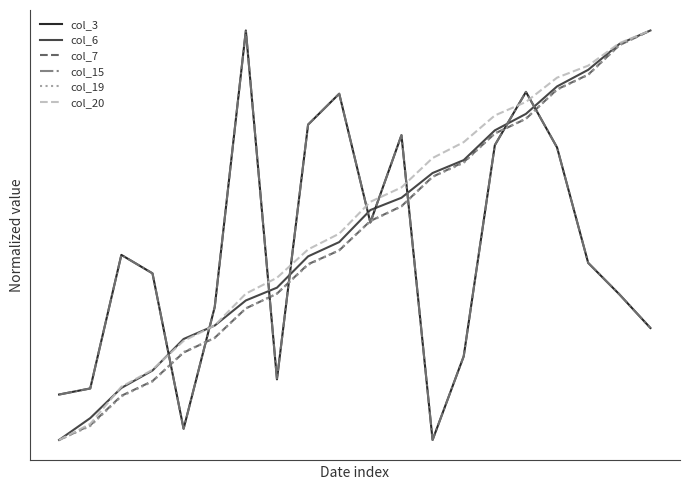

Does the chart have visible grid lines?

No